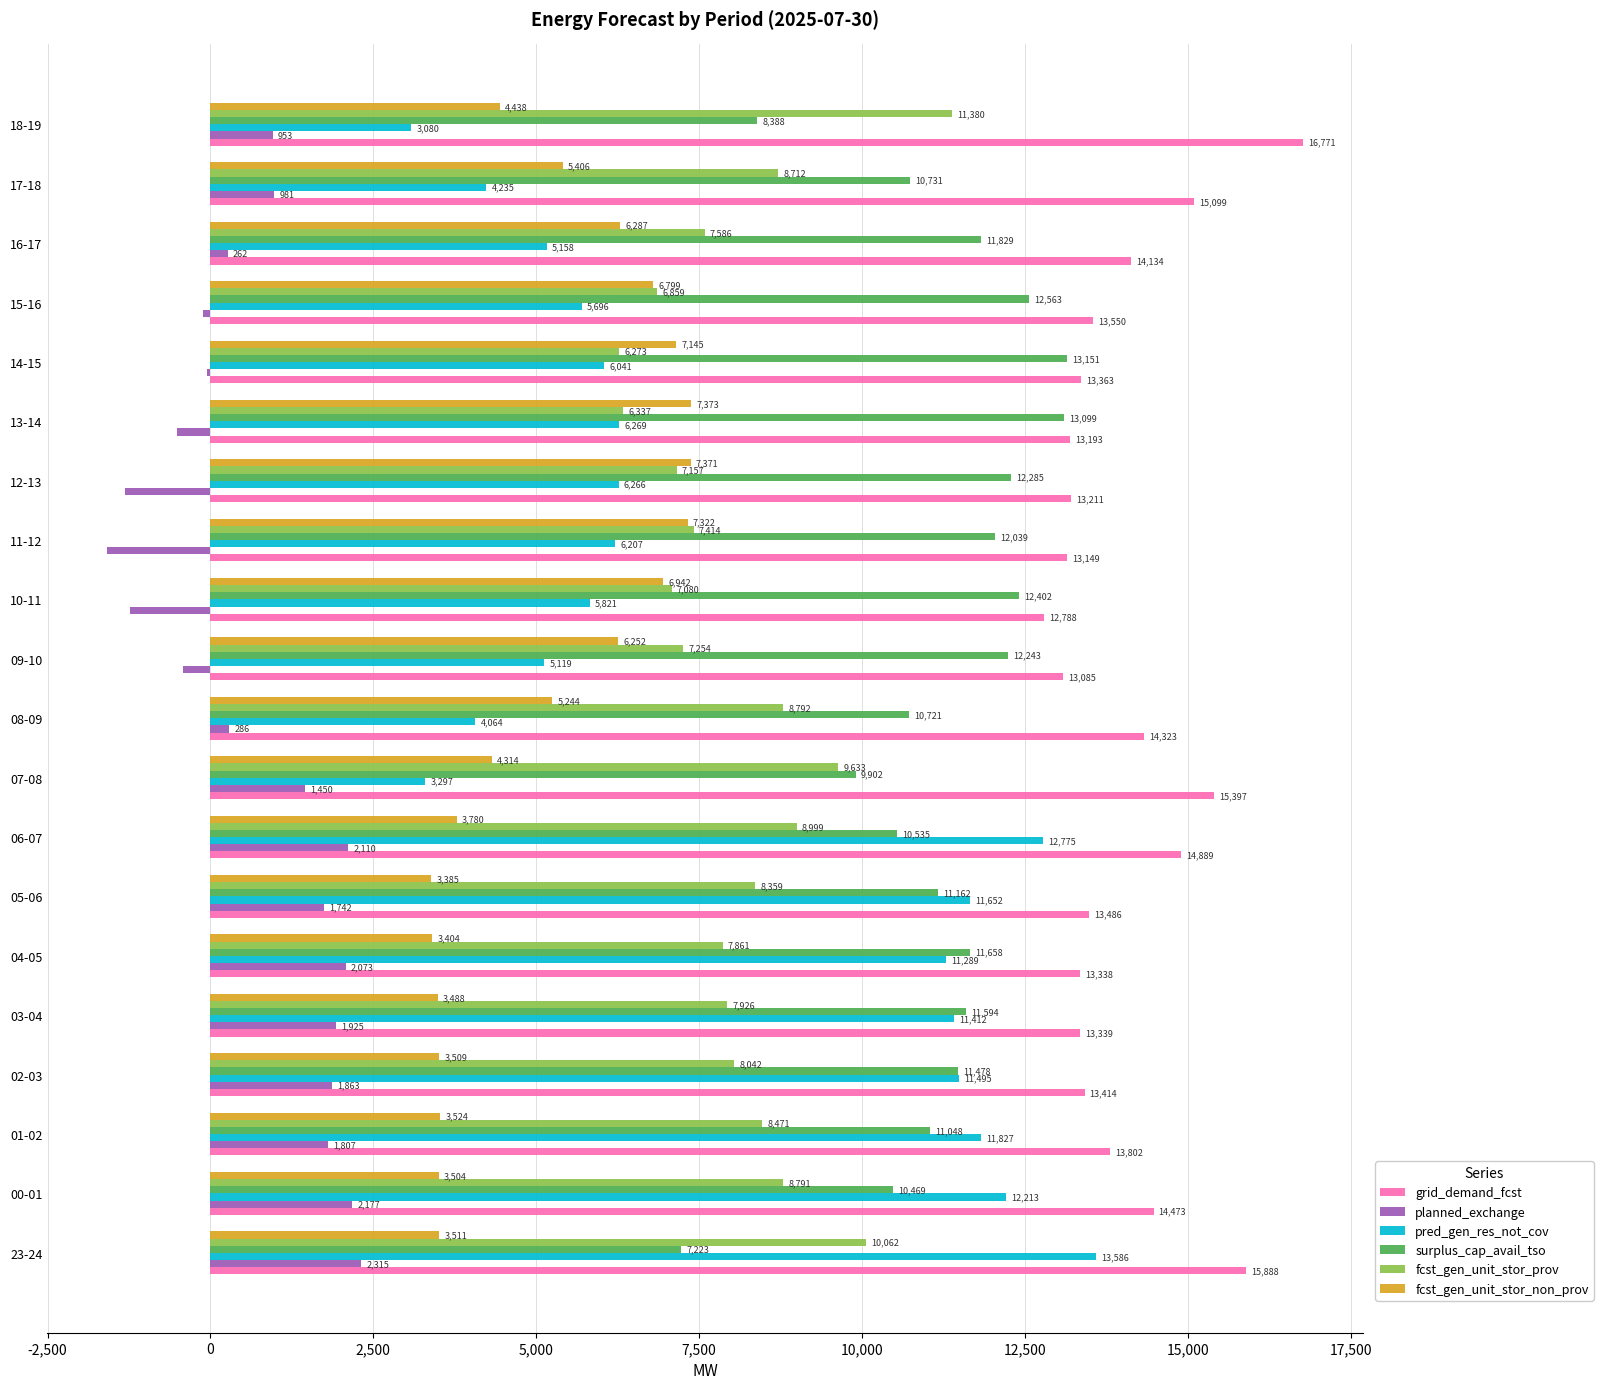

At which category does the chart reach its peak across all series?

18-19